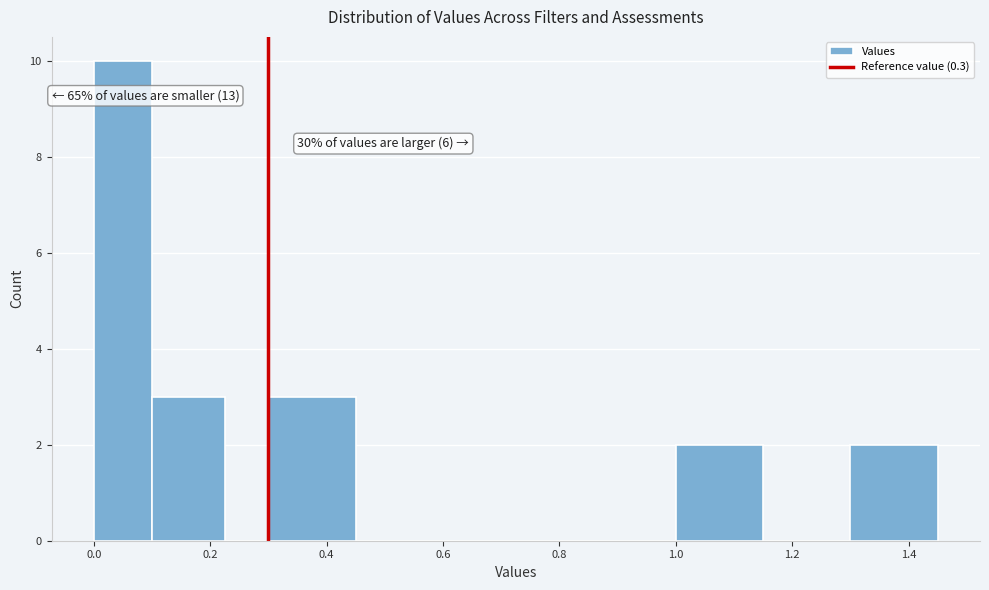

Around what value on the x-axis is the tallest bar? Give the approximate position of its centre, as read against the axis.

0.06